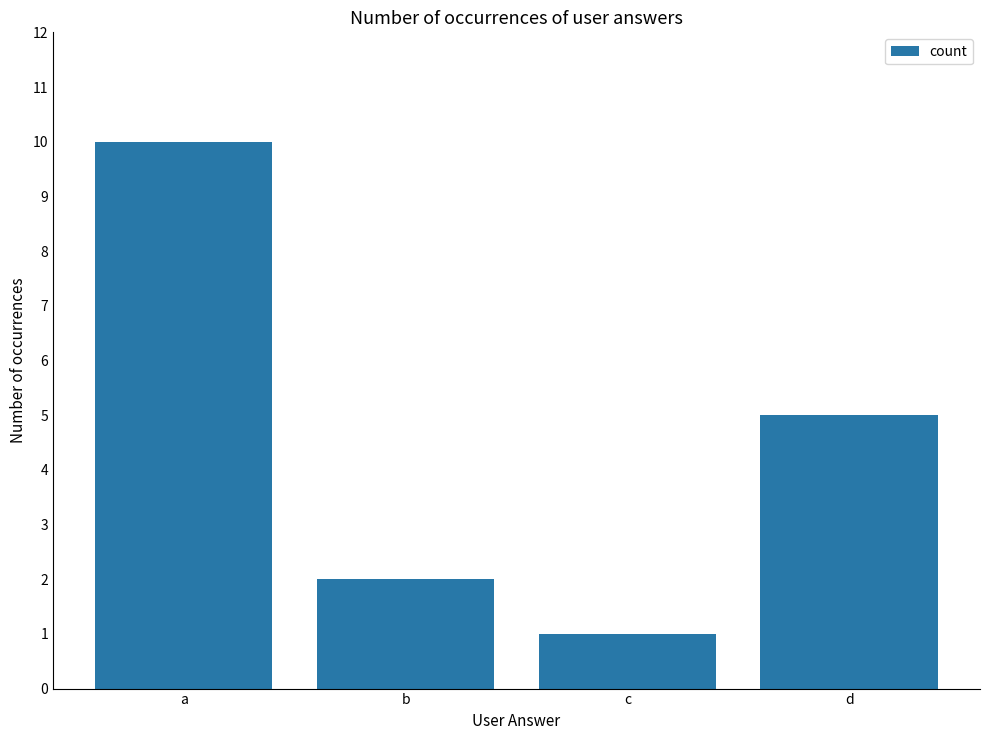

Rank the categories by value from lowest to highest.

c, b, d, a